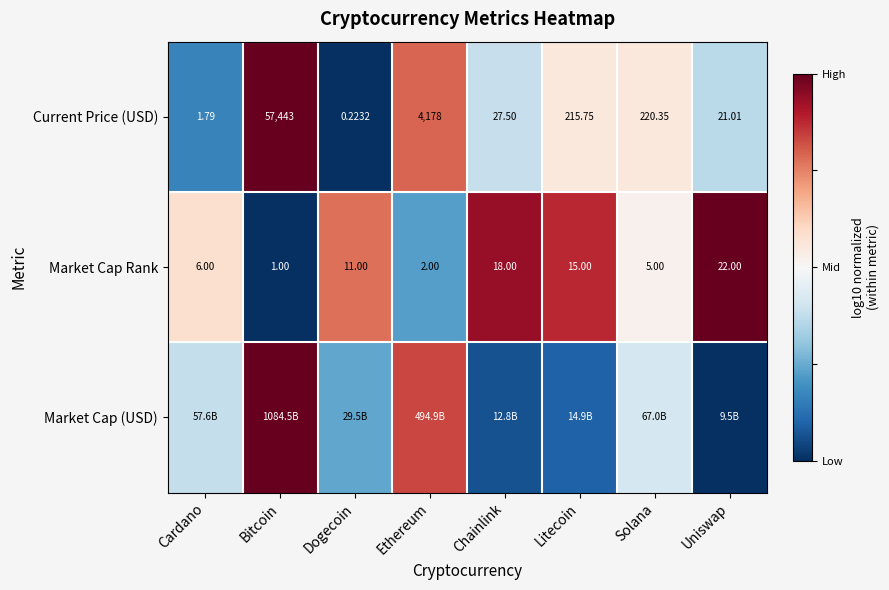

Is the value of Current Price (USD) at Dogecoin greater than the value of Market Cap Rank at Cardano?

No